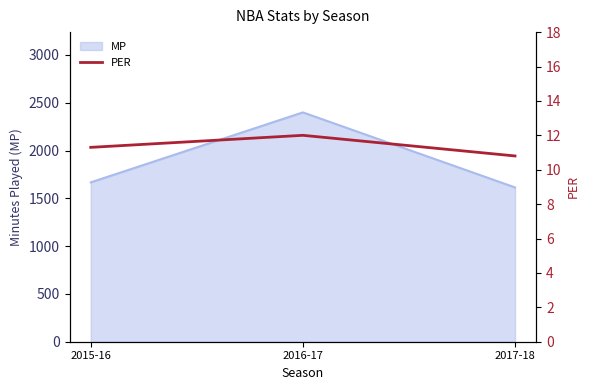

What is the label of the 3rd point from the right?

2015-16